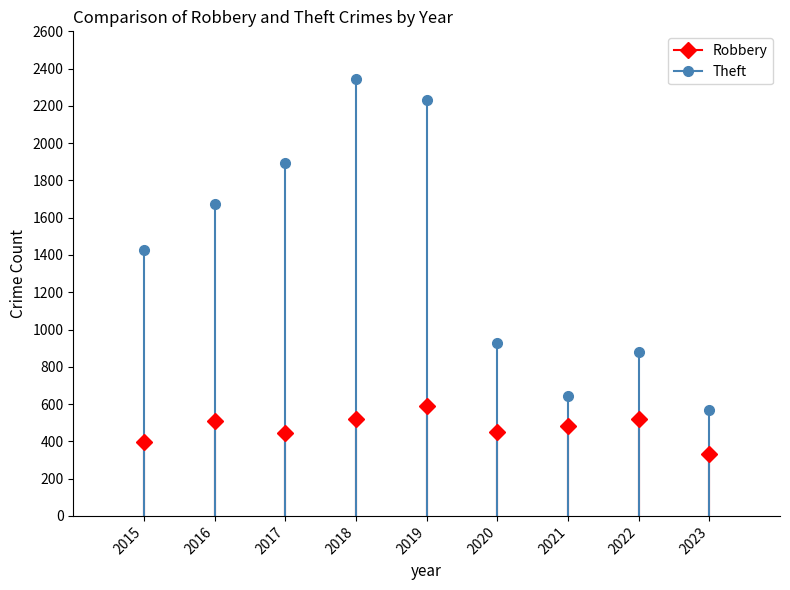

What is the difference between the second highest and second lowest values in the Robbery series?

126